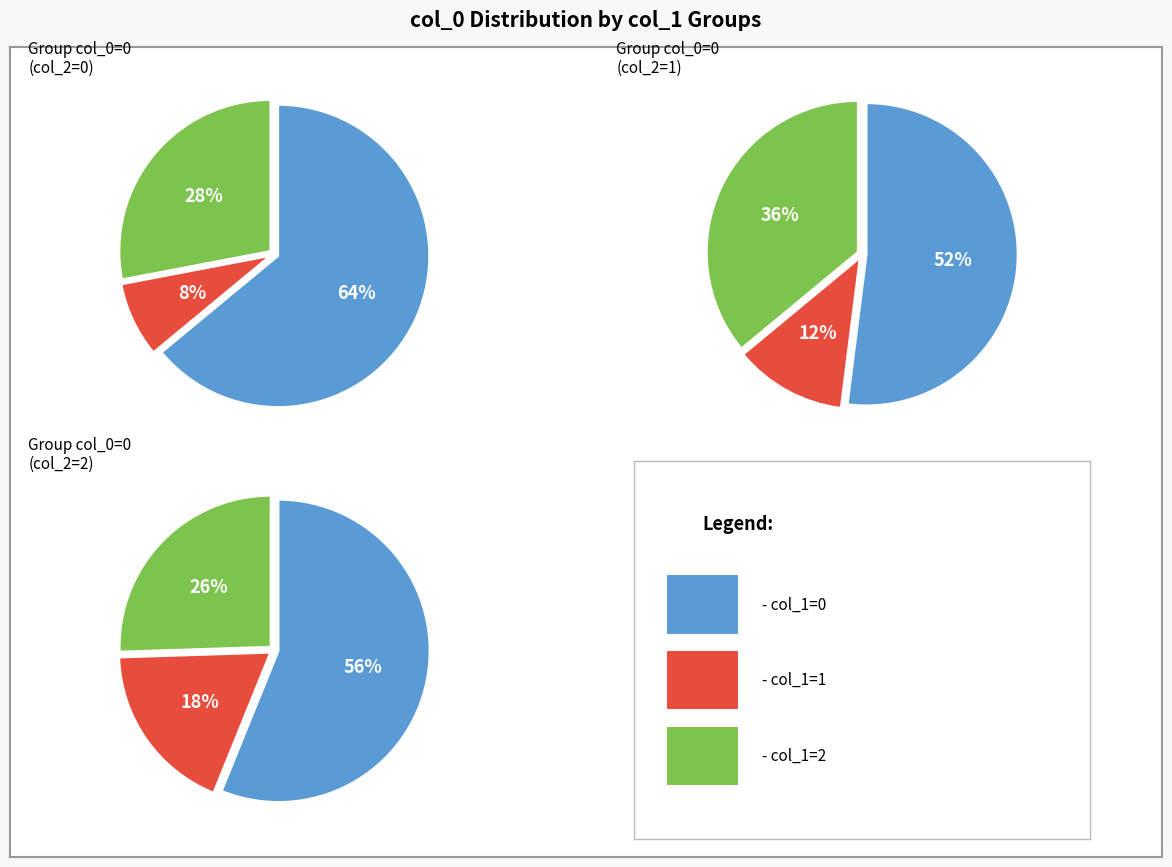

What is the spread (max minus min) of values at 8?

2